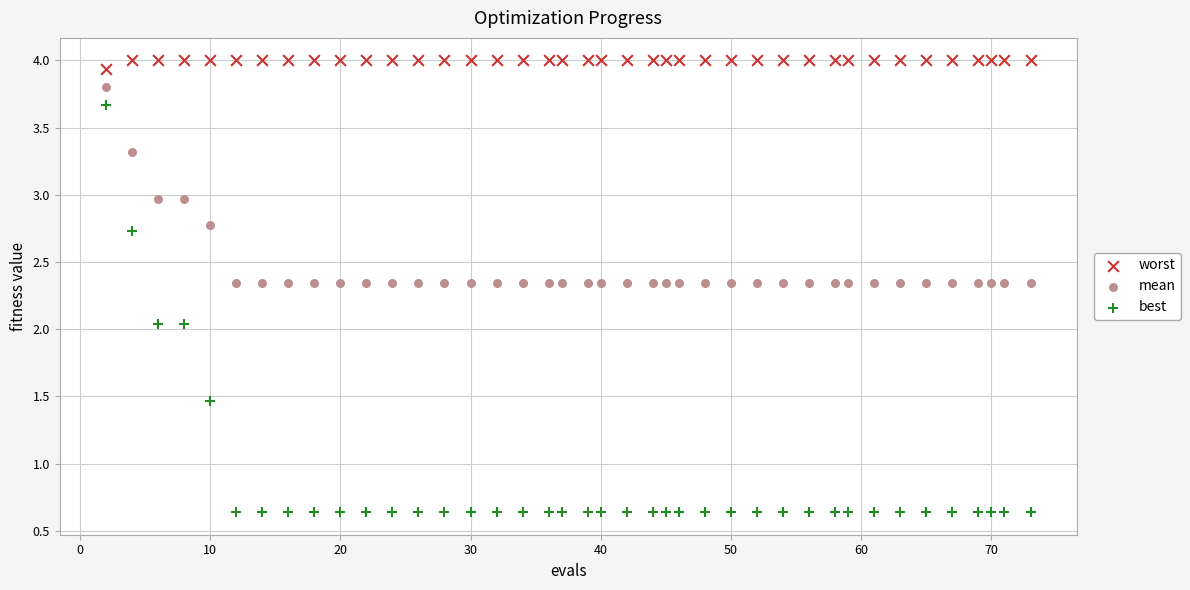

Across all data points, what is the range of Y values (max minus min)?

3.4